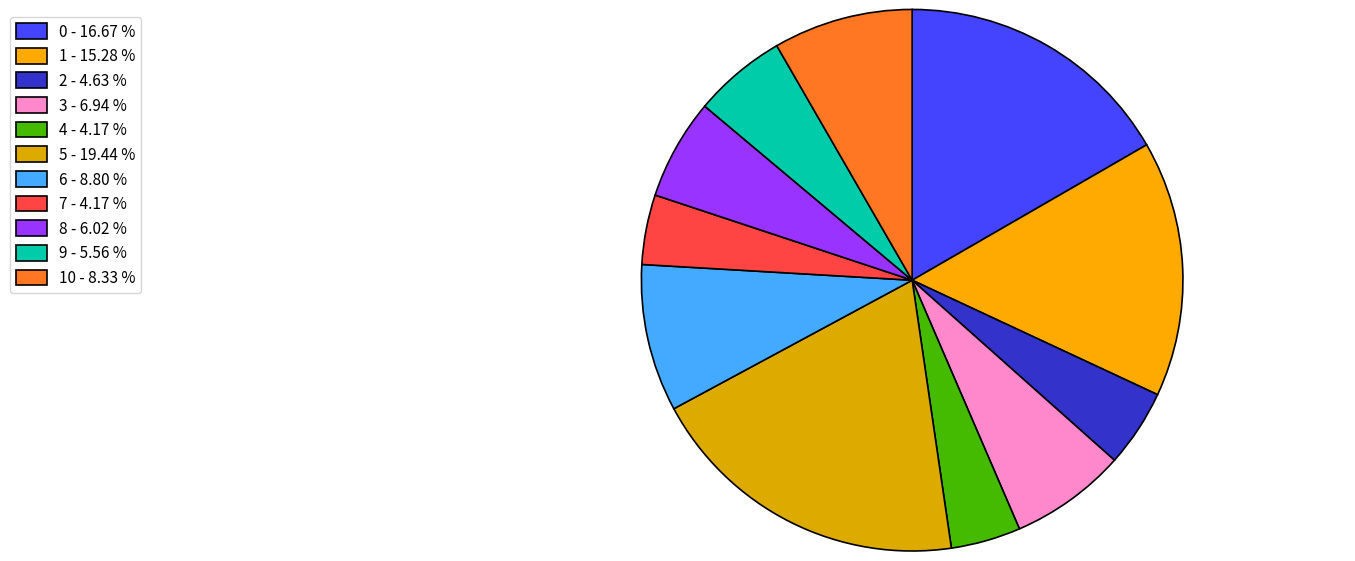

Count the number of slices in the pie.

11